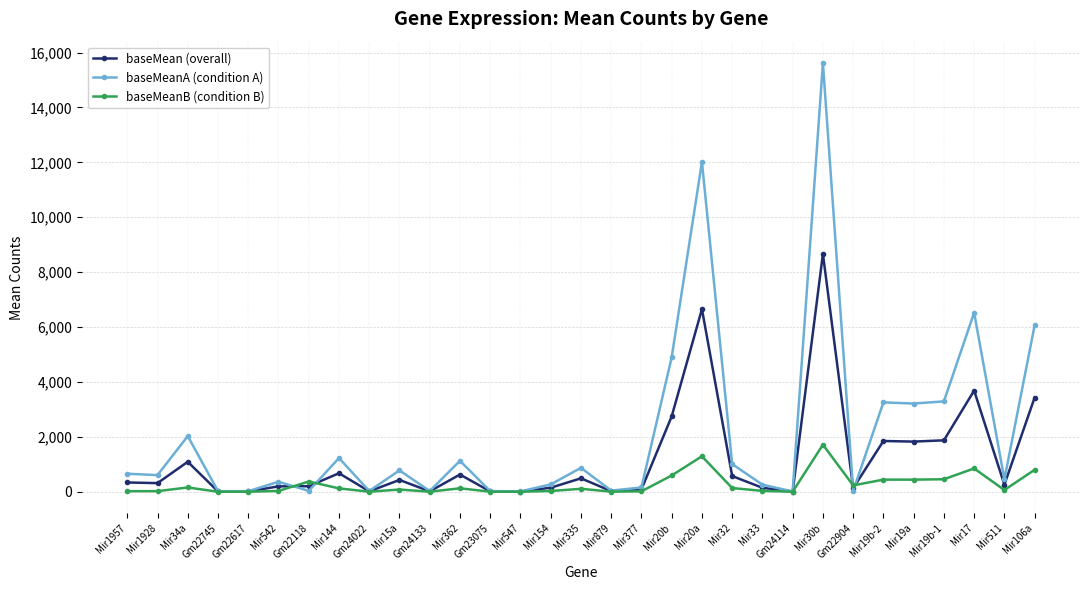

True or false: baseMeanA (condition A) has a value of 4898.0 at Mir20b.

True